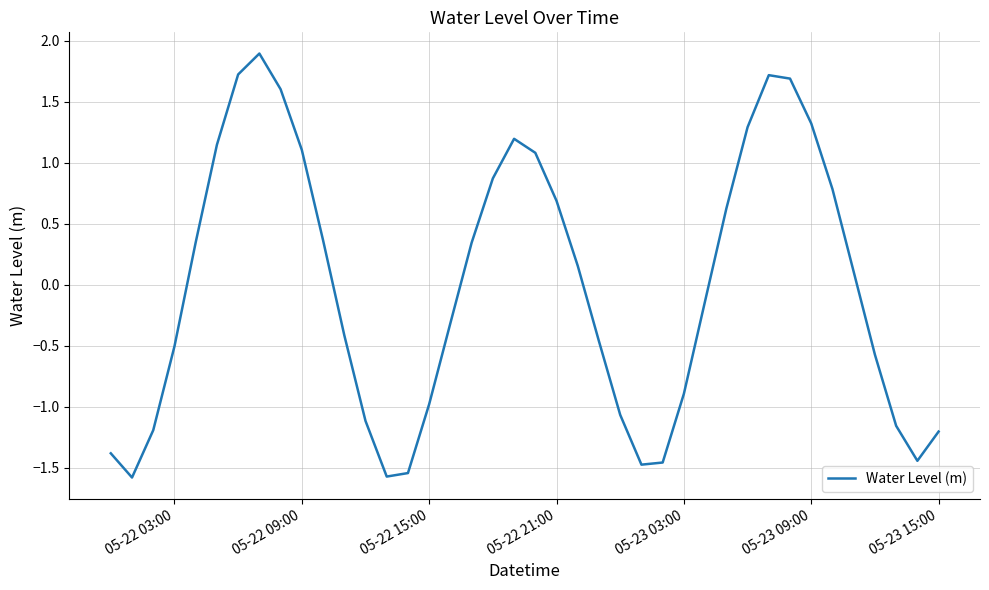

What is the smallest value displayed?

-1.6